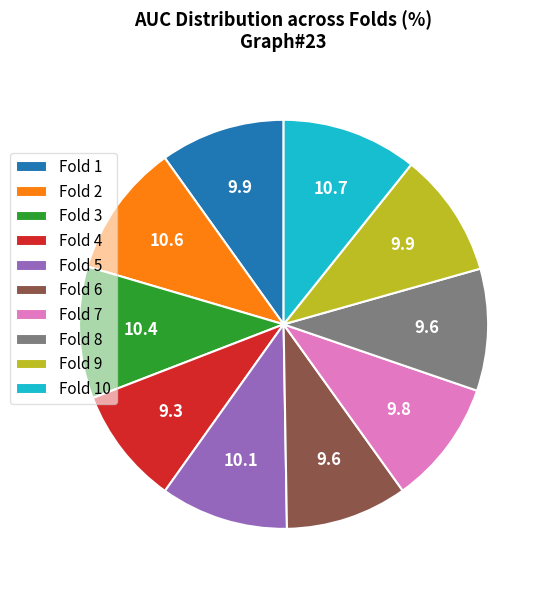

Does Fold 9 represent more than half of the total?

No